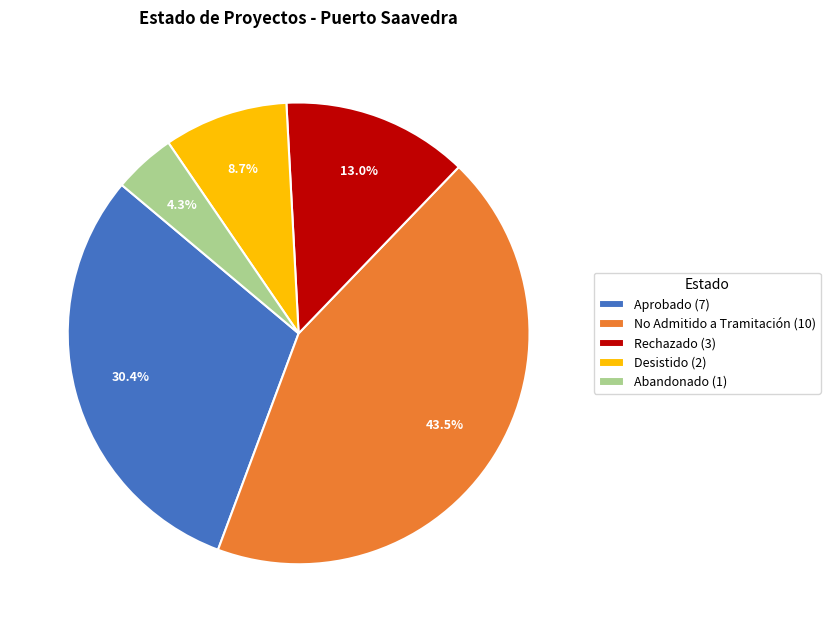

How much of the chart is everything except No Admitido a Tramitación (10)?

56.5%